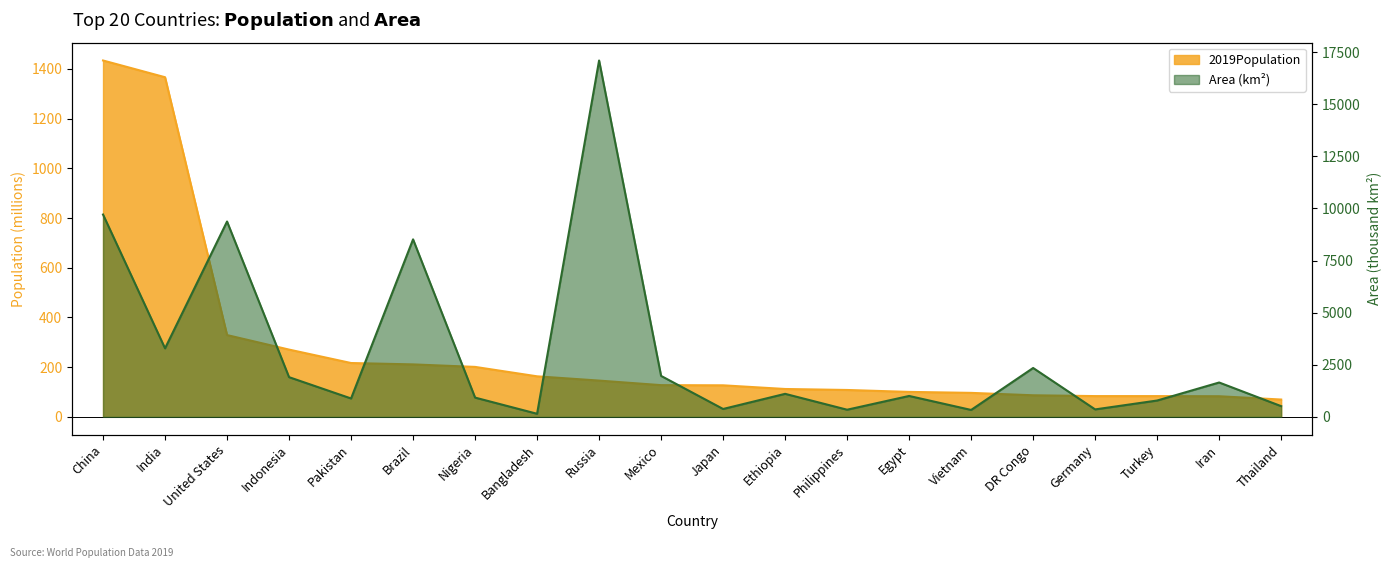

Rank the series at Germany from lowest to highest value.

2019Population, Area (km2)